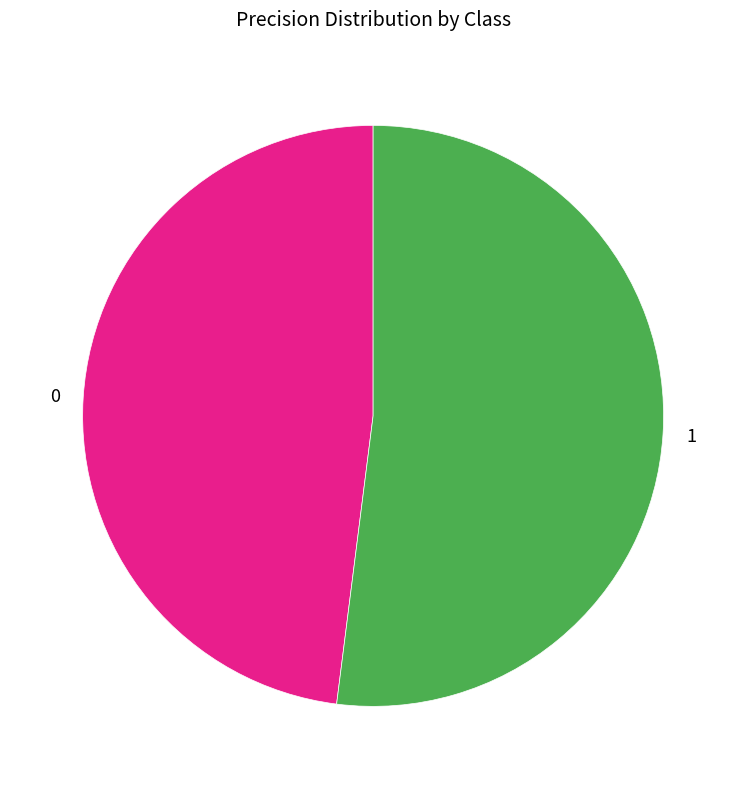

Is there any slice that represents more than half of the pie?

Yes